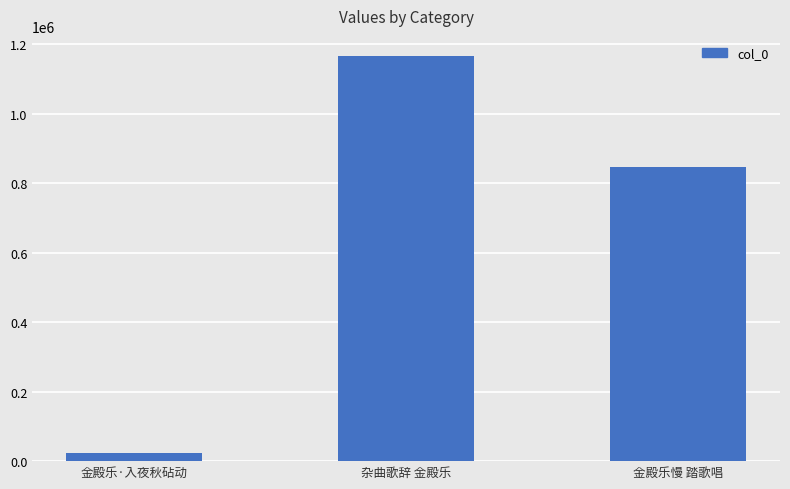

What is the difference between the values at 金殿乐·入夜秋砧动 and 杂曲歌辞 金殿乐?

1143568